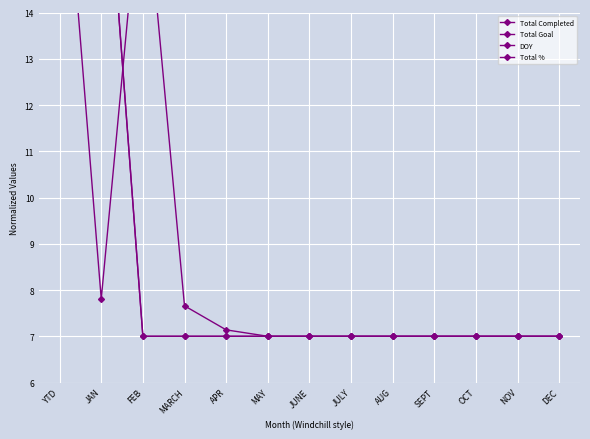

At which label does DOY reach its minimum?

FEB